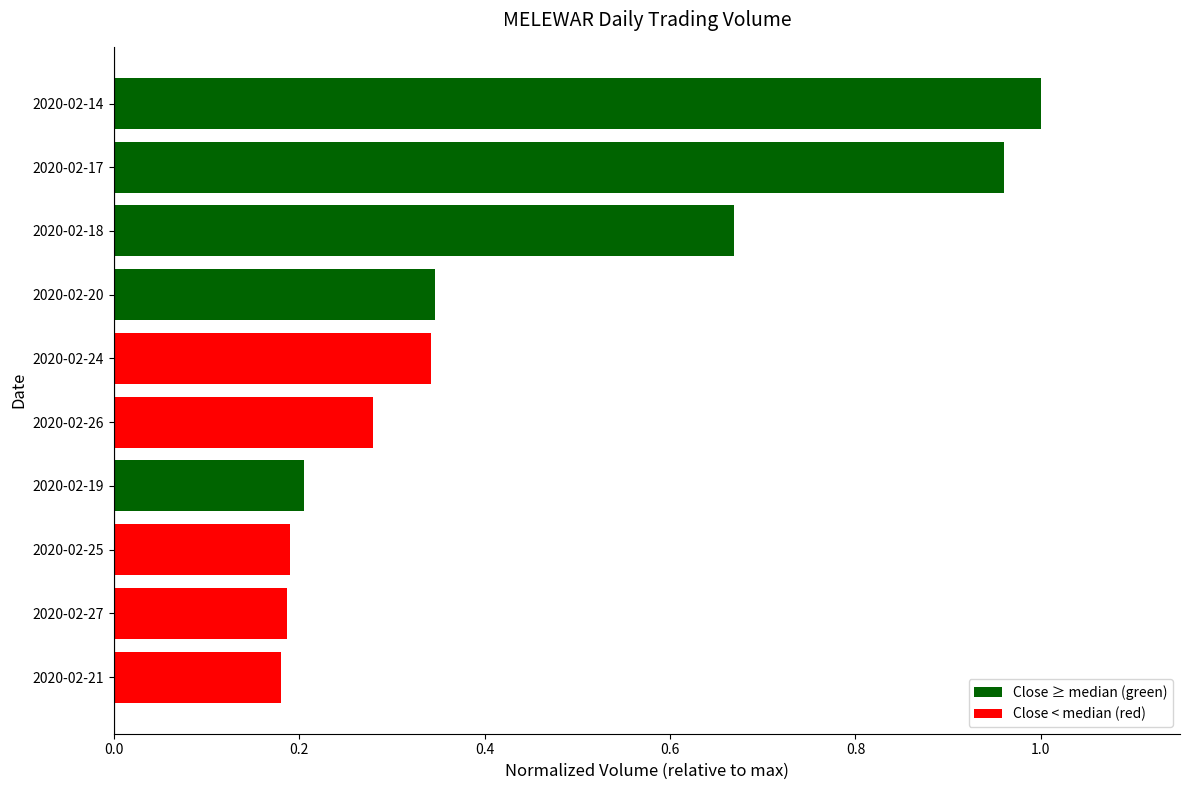

How many distinct data groups are displayed?

1